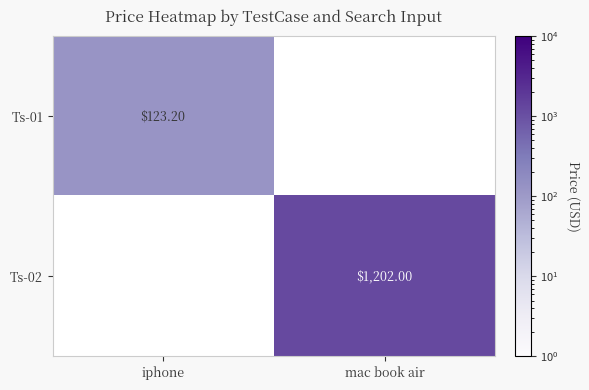

Where does the Ts-01 series first go above 123?

iphone